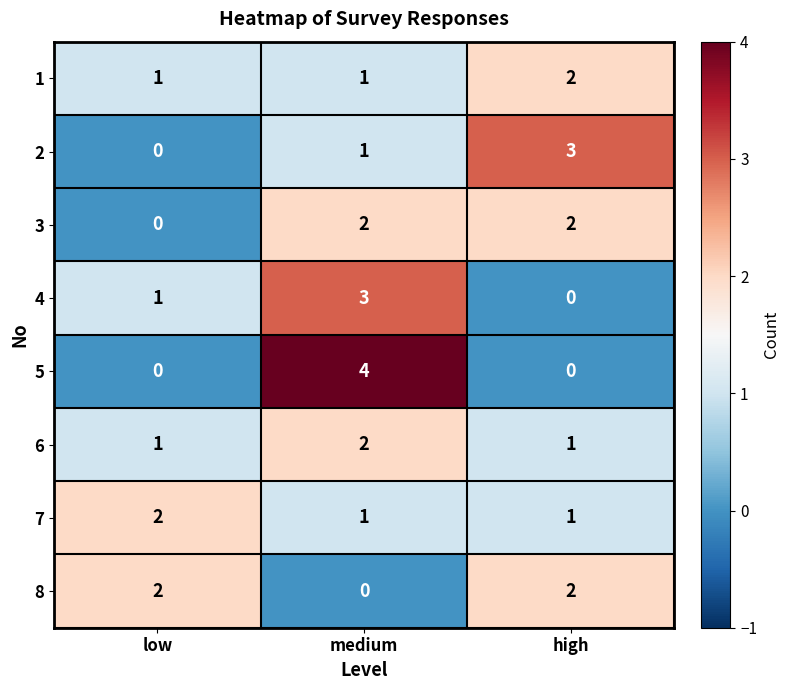

Reading left to right, extract all data points from this chart.

1: 1	1	2
2: 0	1	3
3: 0	2	2
4: 1	3	0
5: 0	4	0
6: 1	2	1
7: 2	1	1
8: 2	0	2